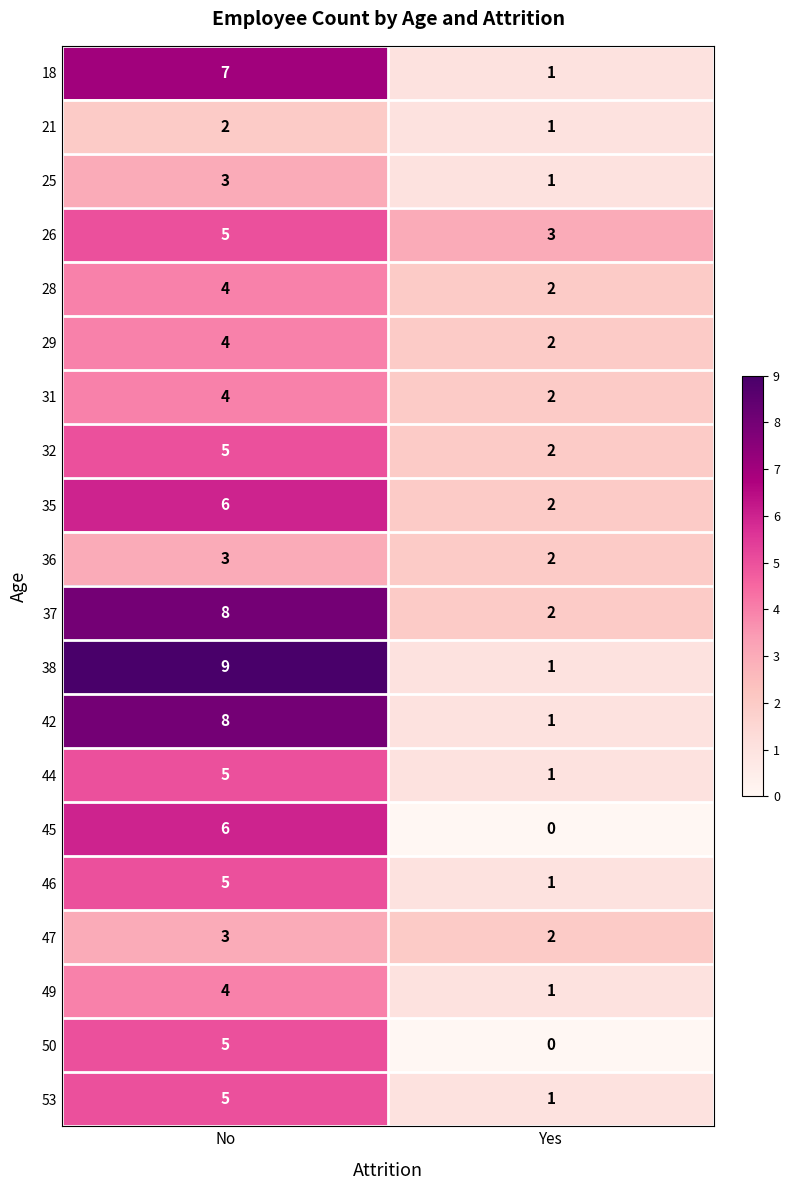

Which label corresponds to the largest value in the chart?

No